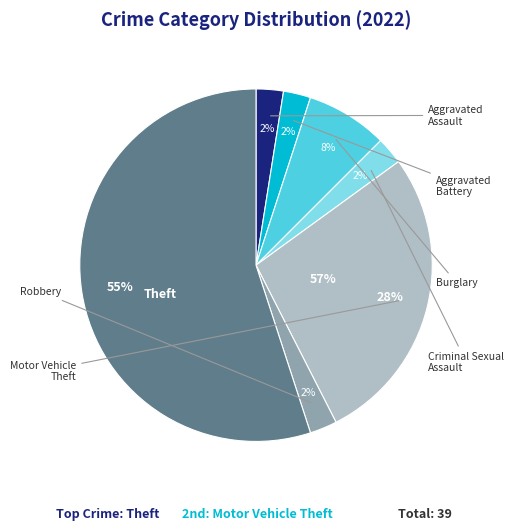

What is the total percentage of Aggravated Assault and Theft?

57.5%